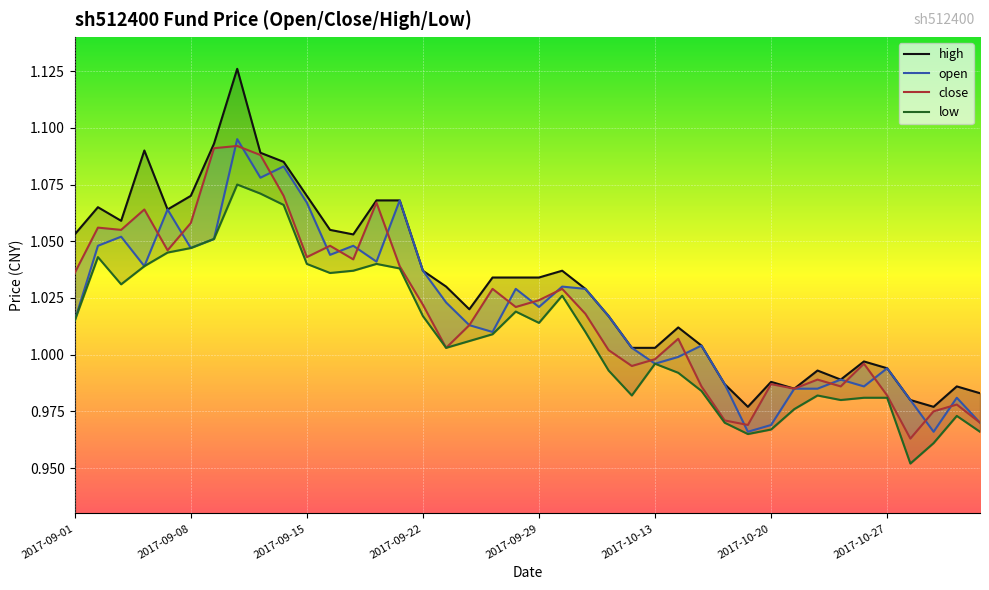

How many interior local valleys does the low series have?

8